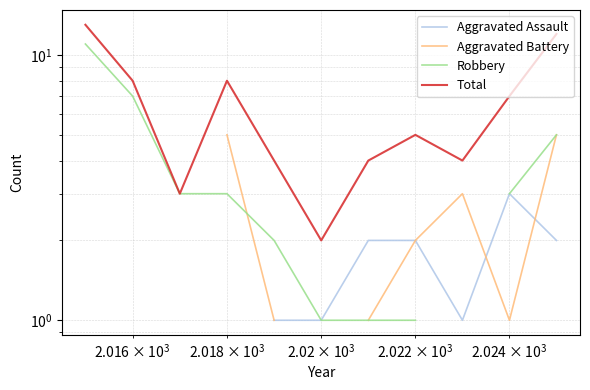

True or false: Total and Robbery intersect in this chart.

False